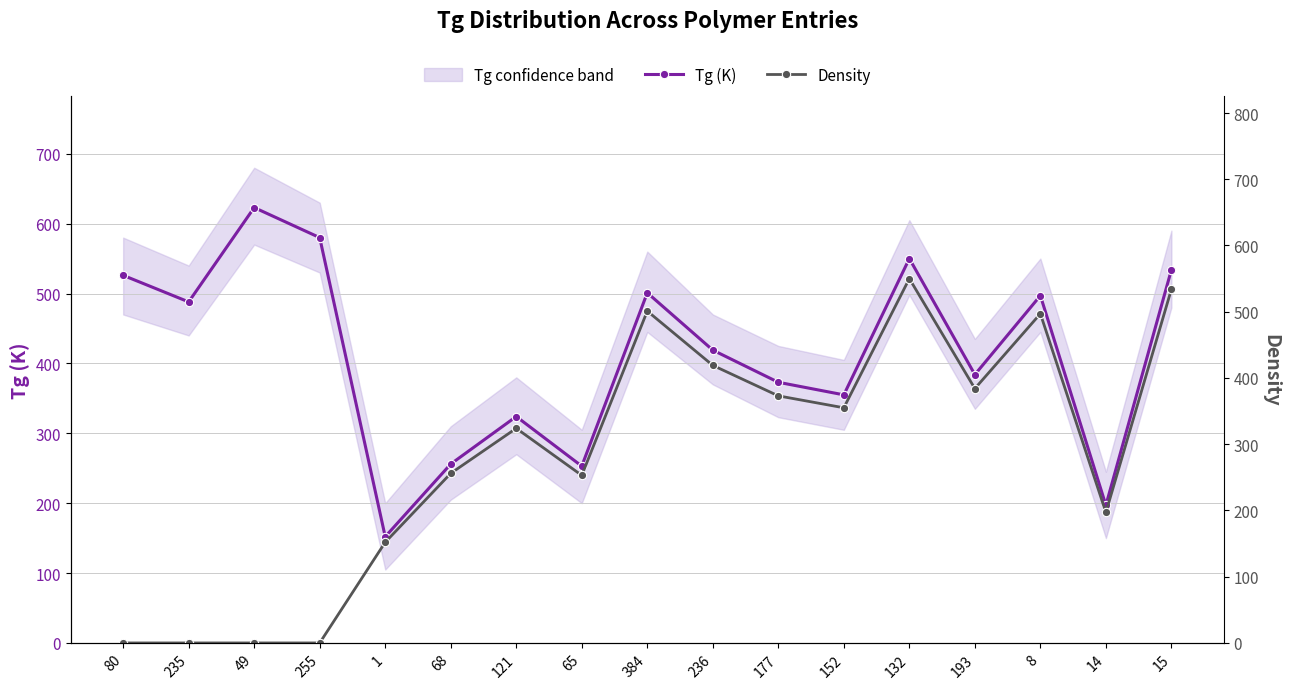

Which series has the largest range (max minus min)?

Density